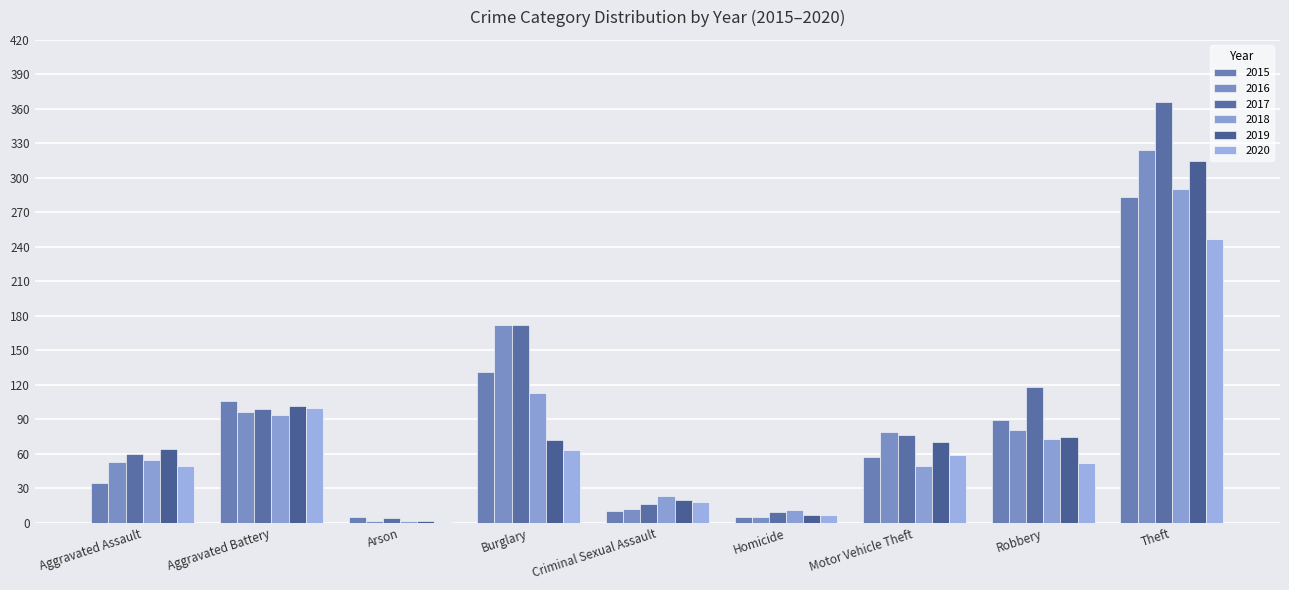

What is the label of the 8th bar from the right?

Aggravated Battery